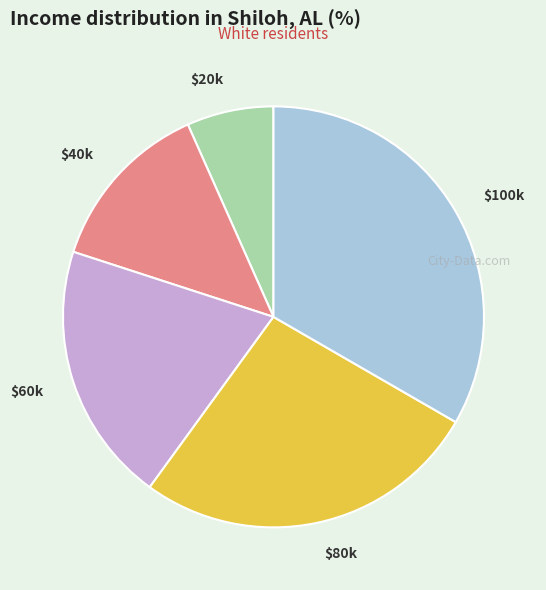

The $100k slice represents 33% of the pie. True or false?

True